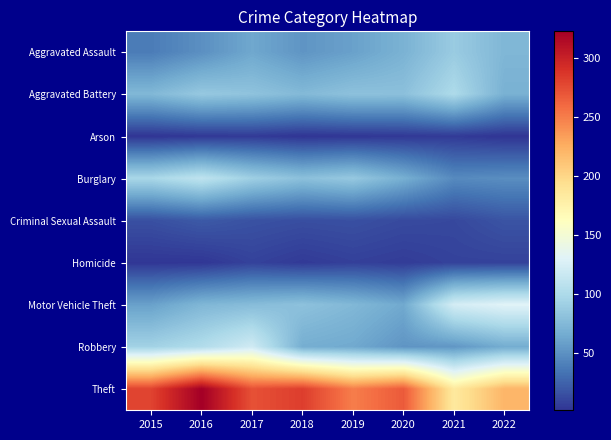

List the series in order of their peak value, highest first.

Theft, Motor Vehicle Theft, Robbery, Burglary, Aggravated Battery, Aggravated Assault, Criminal Sexual Assault, Homicide, Arson